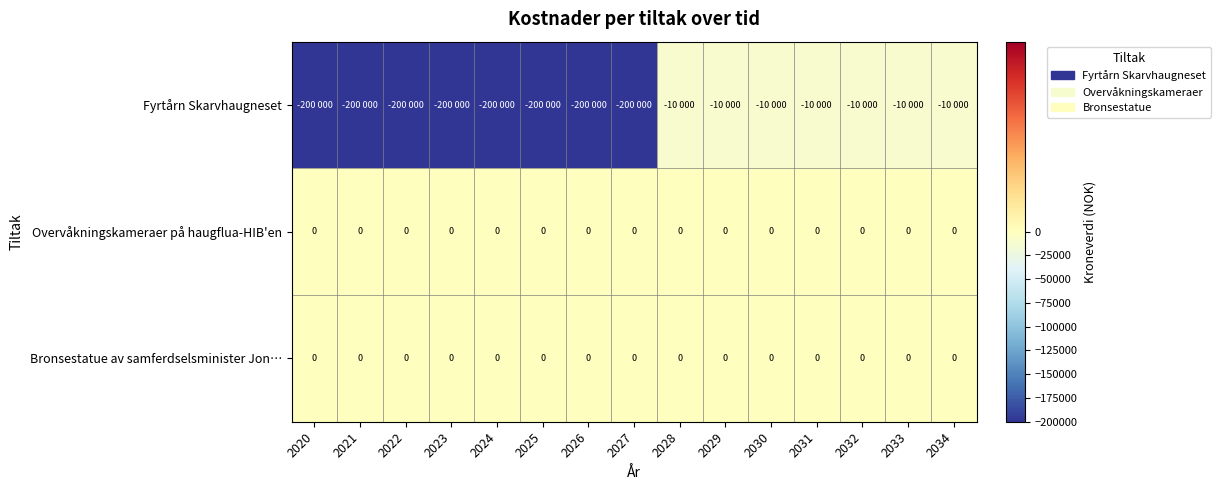

At which category is the sum across all series the highest?

2028